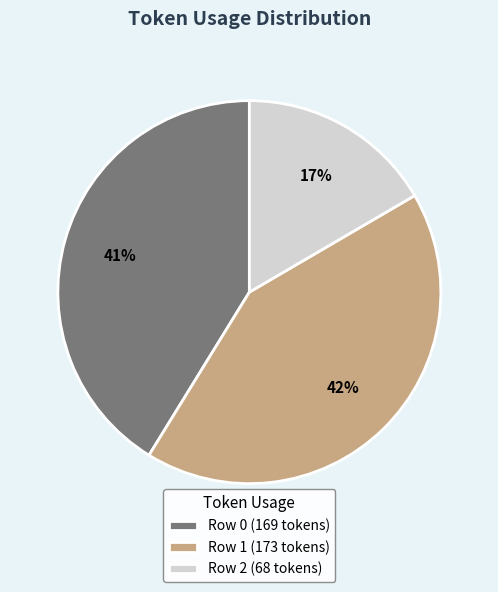

The Row 0 slice represents 41% of the pie. True or false?

True